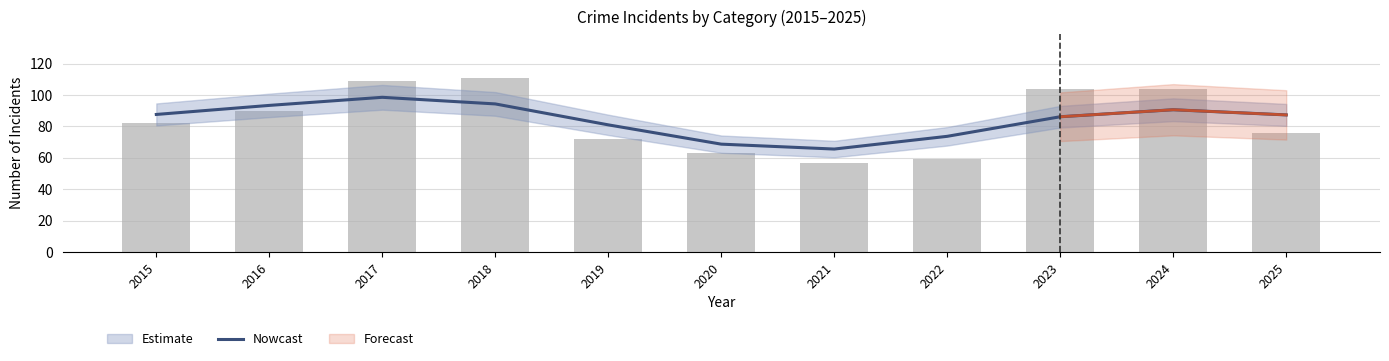

What is the difference between the maximum and minimum values?

33.0